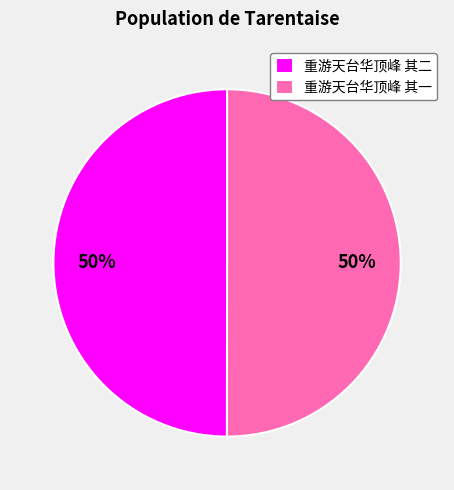

What is the ratio of the value at 重游天台华顶峰 其二 to the value at 重游天台华顶峰 其一?

1.0